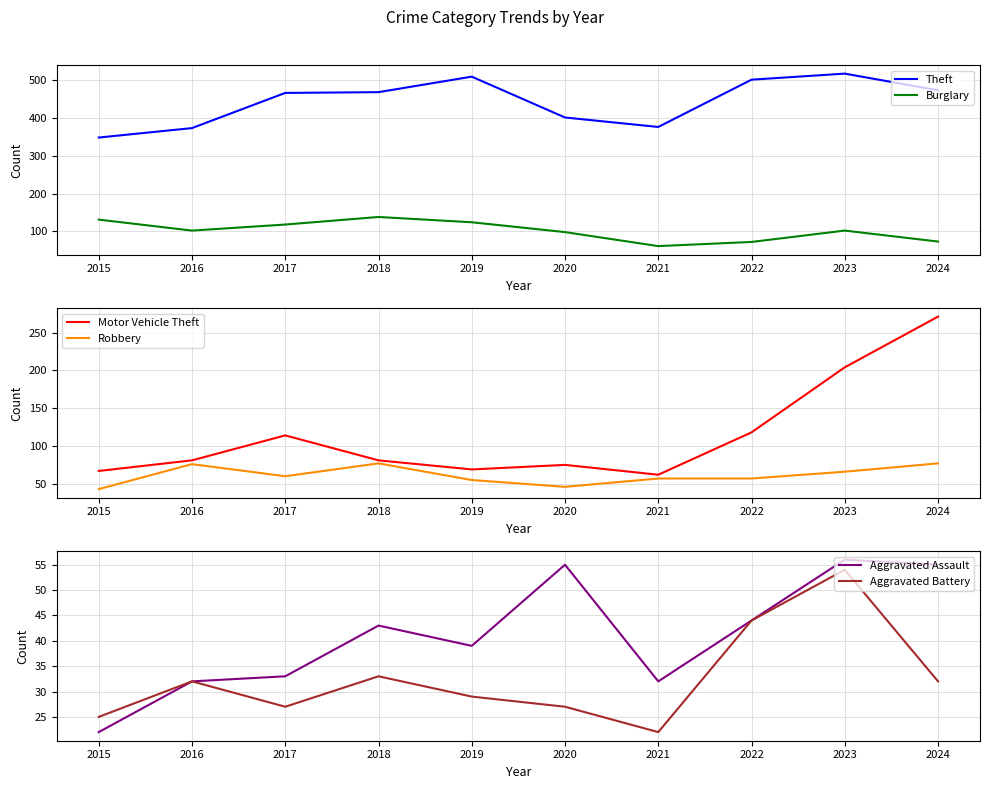

True or false: Theft has a value of 105 at 2017.

False